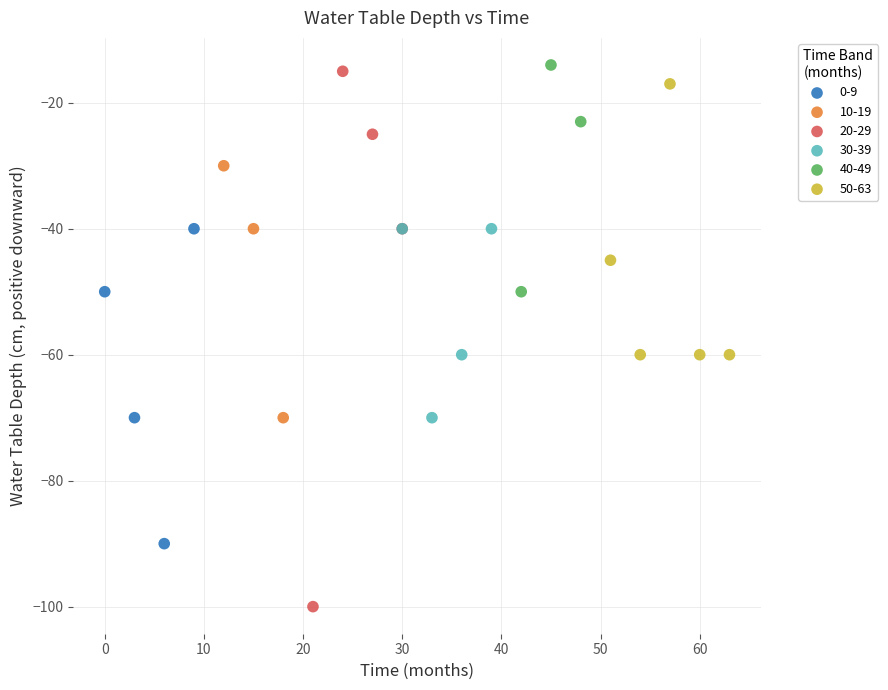

Which series has the widest spread of Y values?

20-29